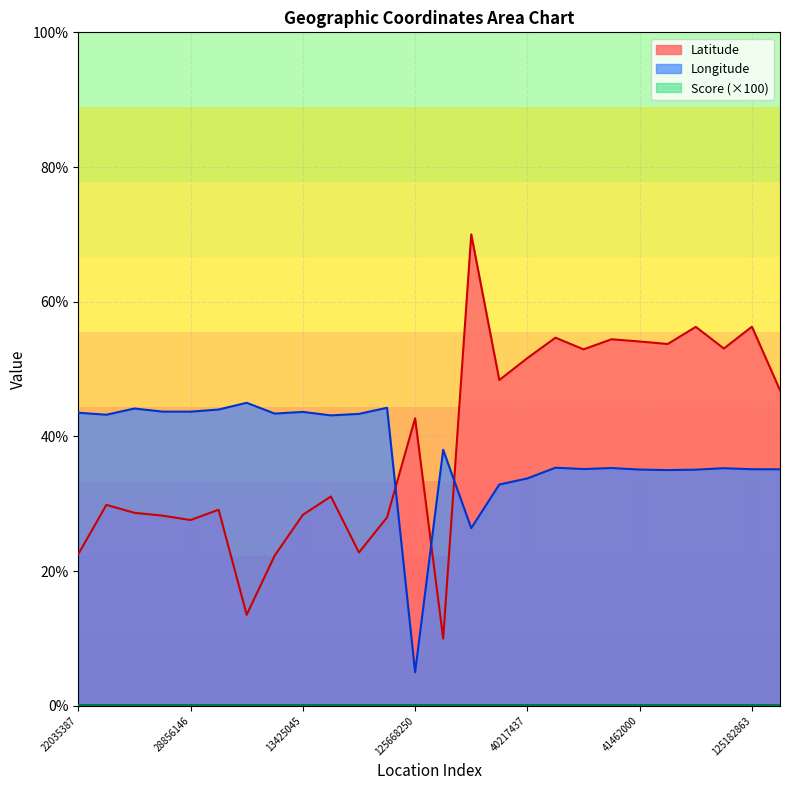

Rank the categories by Longitude value from highest to lowest.

19383383, 16823374, 22723326, 13366769, 14023056, 28856146, 13425045, 22035387, 21617420, 23277808, 23884033, 27236529, 43519335, 40715496, 41353812, 39695616, 40630983, 125182863, 38681822, 41462000, 125109283, 41023611, 40217437, 40598440, 39813519, 125668250